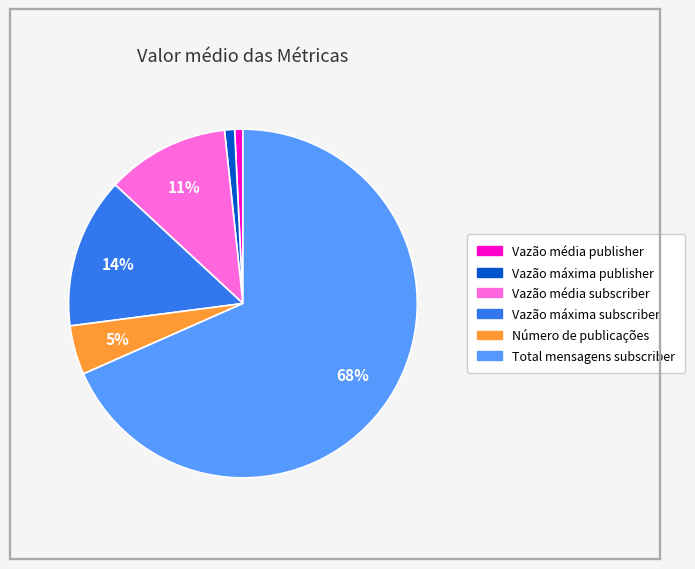

Does any single category account for the majority?

Yes